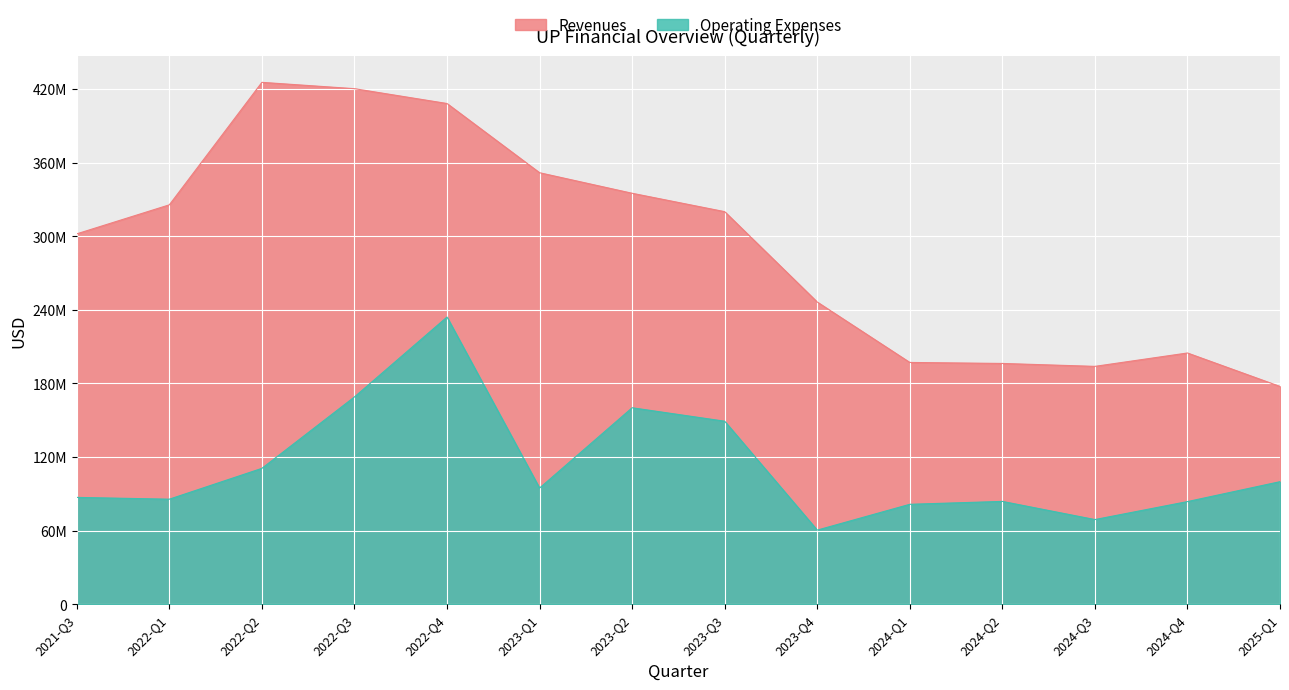

What is the sum of the Operating Expenses values at 2022-Q1 and 2022-Q4?

319728000